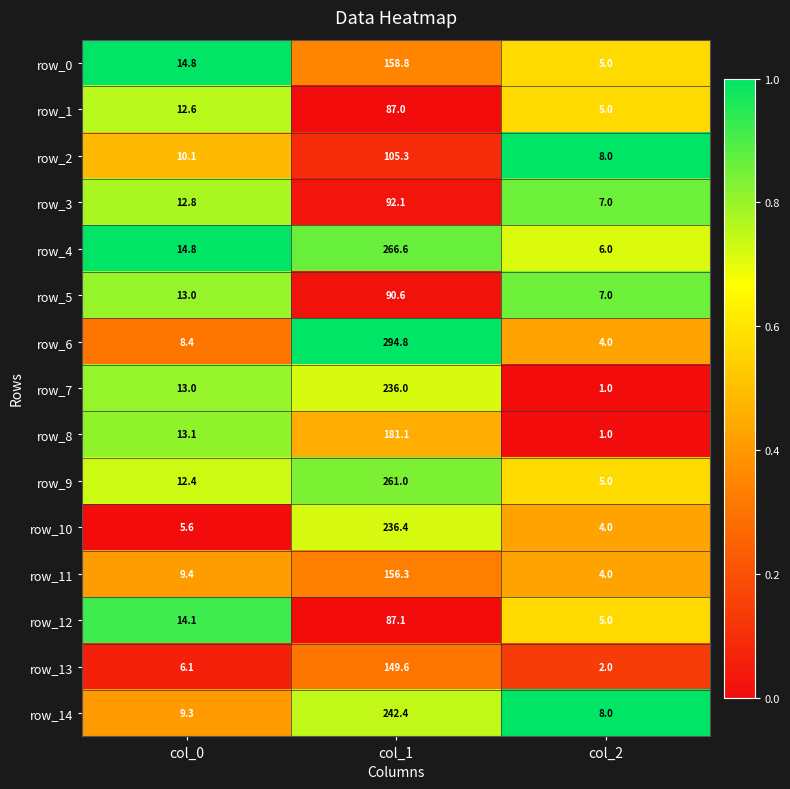

Is it true that row_10 equals 3.3 at col_0?

False